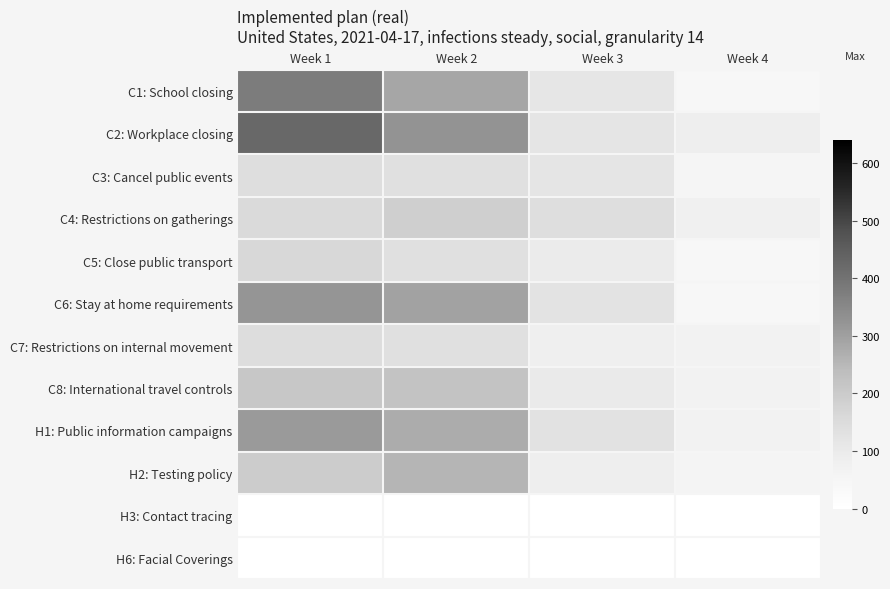

Which series has the largest range (max minus min)?

C2: Workplace closing